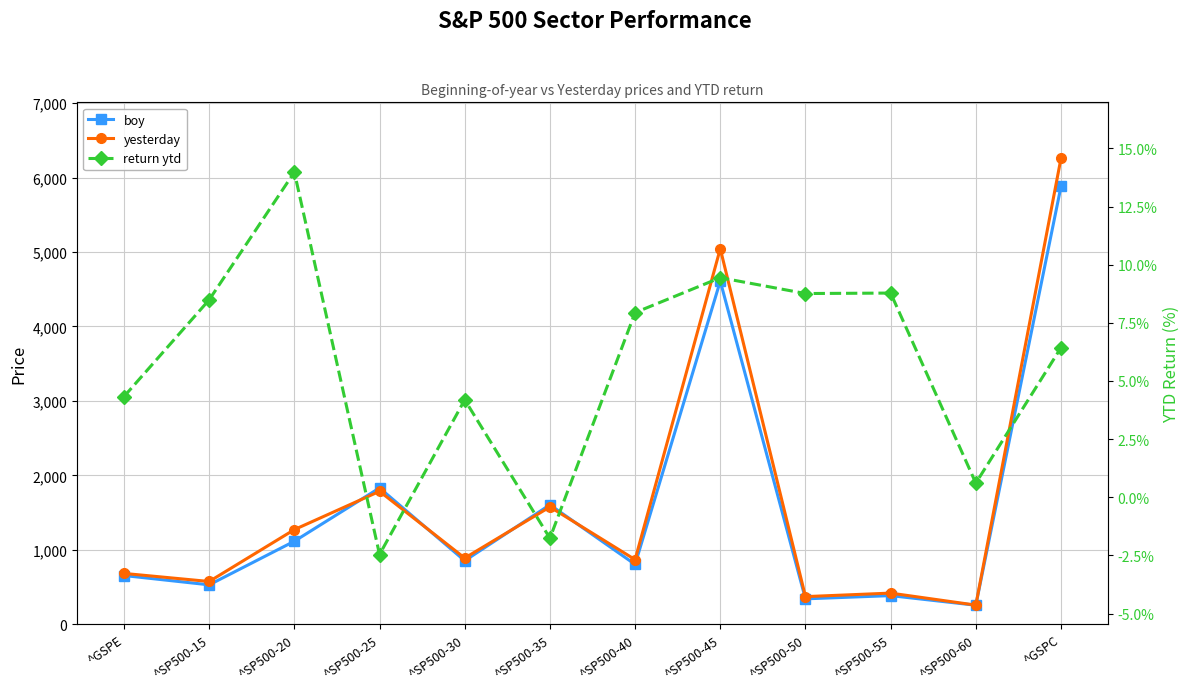

Where do yesterday and boy first cross each other?

^SP500-20 and ^SP500-25